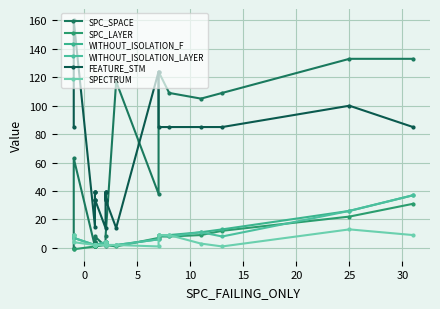

What are all the series names shown in the legend?

SPC_SPACE, SPC_LAYER, WITHOUT_ISOLATION_F, WITHOUT_ISOLATION_LAYER, FEATURE_STM, SPECTRUM